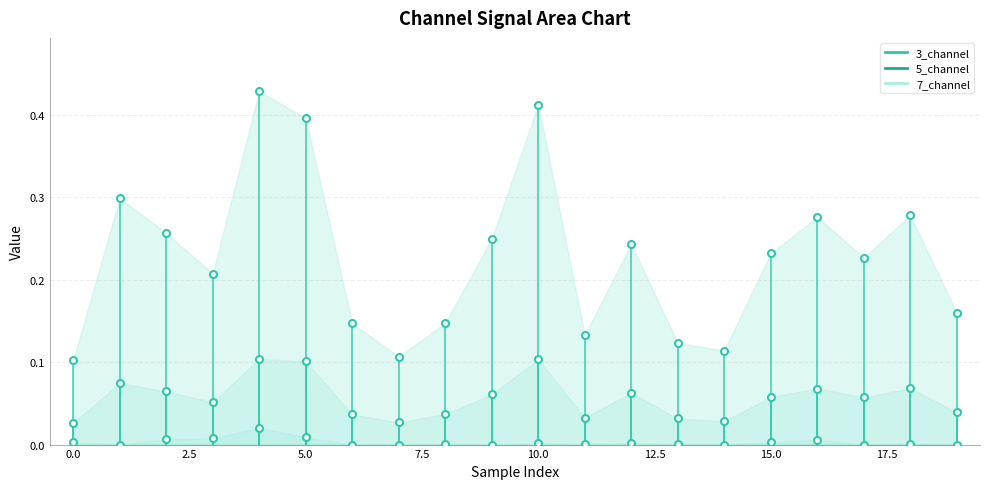

Is the value of 3_channel at 17 greater than the value of 7_channel at 7?

Yes